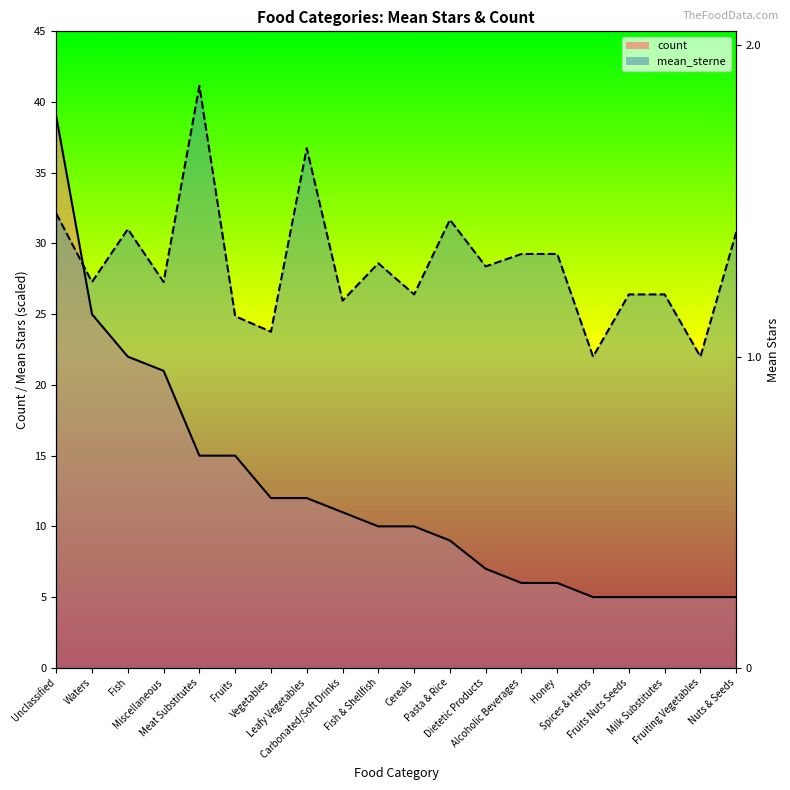

How many distinct data groups are displayed?

2